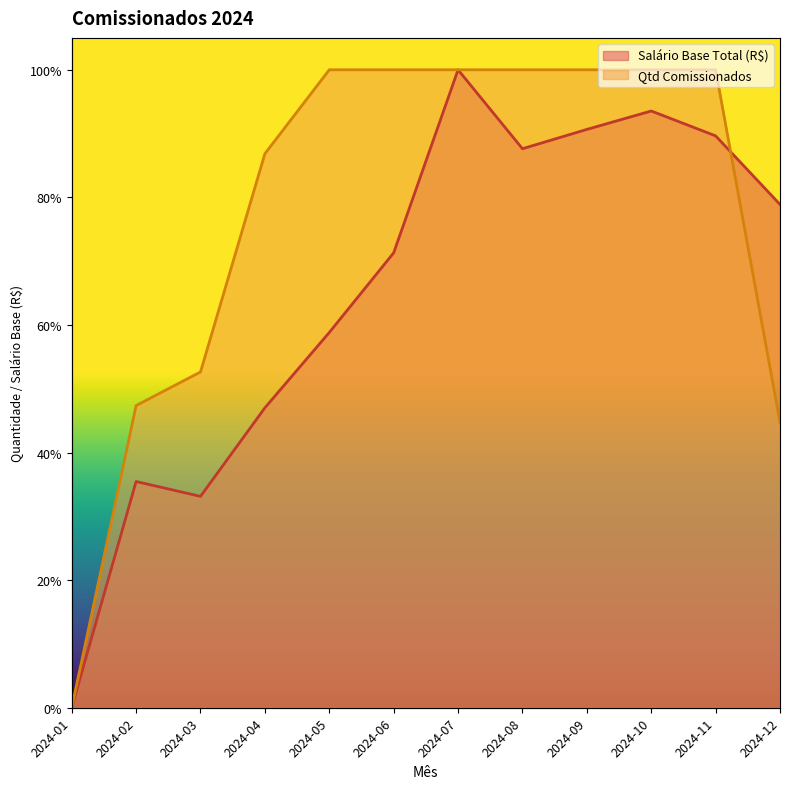

Reading left to right, list all the values displayed in this chart.

Qtd Comissionados: 2024-01=0.0	2024-02=0.5	2024-03=0.5	2024-04=0.9	2024-05=1.0	2024-06=1.0	2024-07=1.0	2024-08=1.0	2024-09=1.0	2024-10=1.0	2024-11=1.0	2024-12=0.4
Salário Base Total (R$): 2024-01=0.0	2024-02=0.4	2024-03=0.3	2024-04=0.5	2024-05=0.6	2024-06=0.7	2024-07=1.0	2024-08=0.9	2024-09=0.9	2024-10=0.9	2024-11=0.9	2024-12=0.8